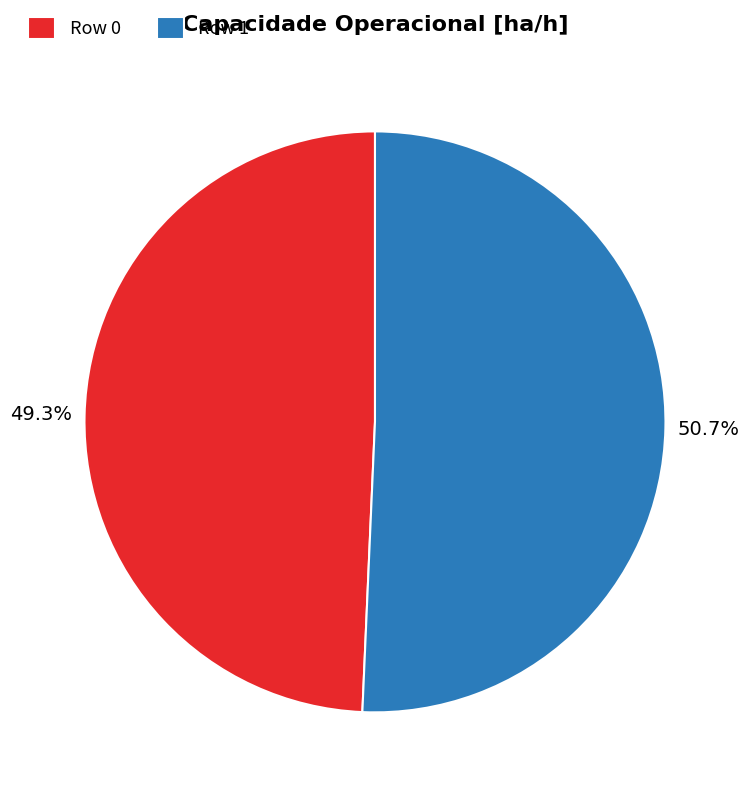

How many segments does this pie chart have?

2